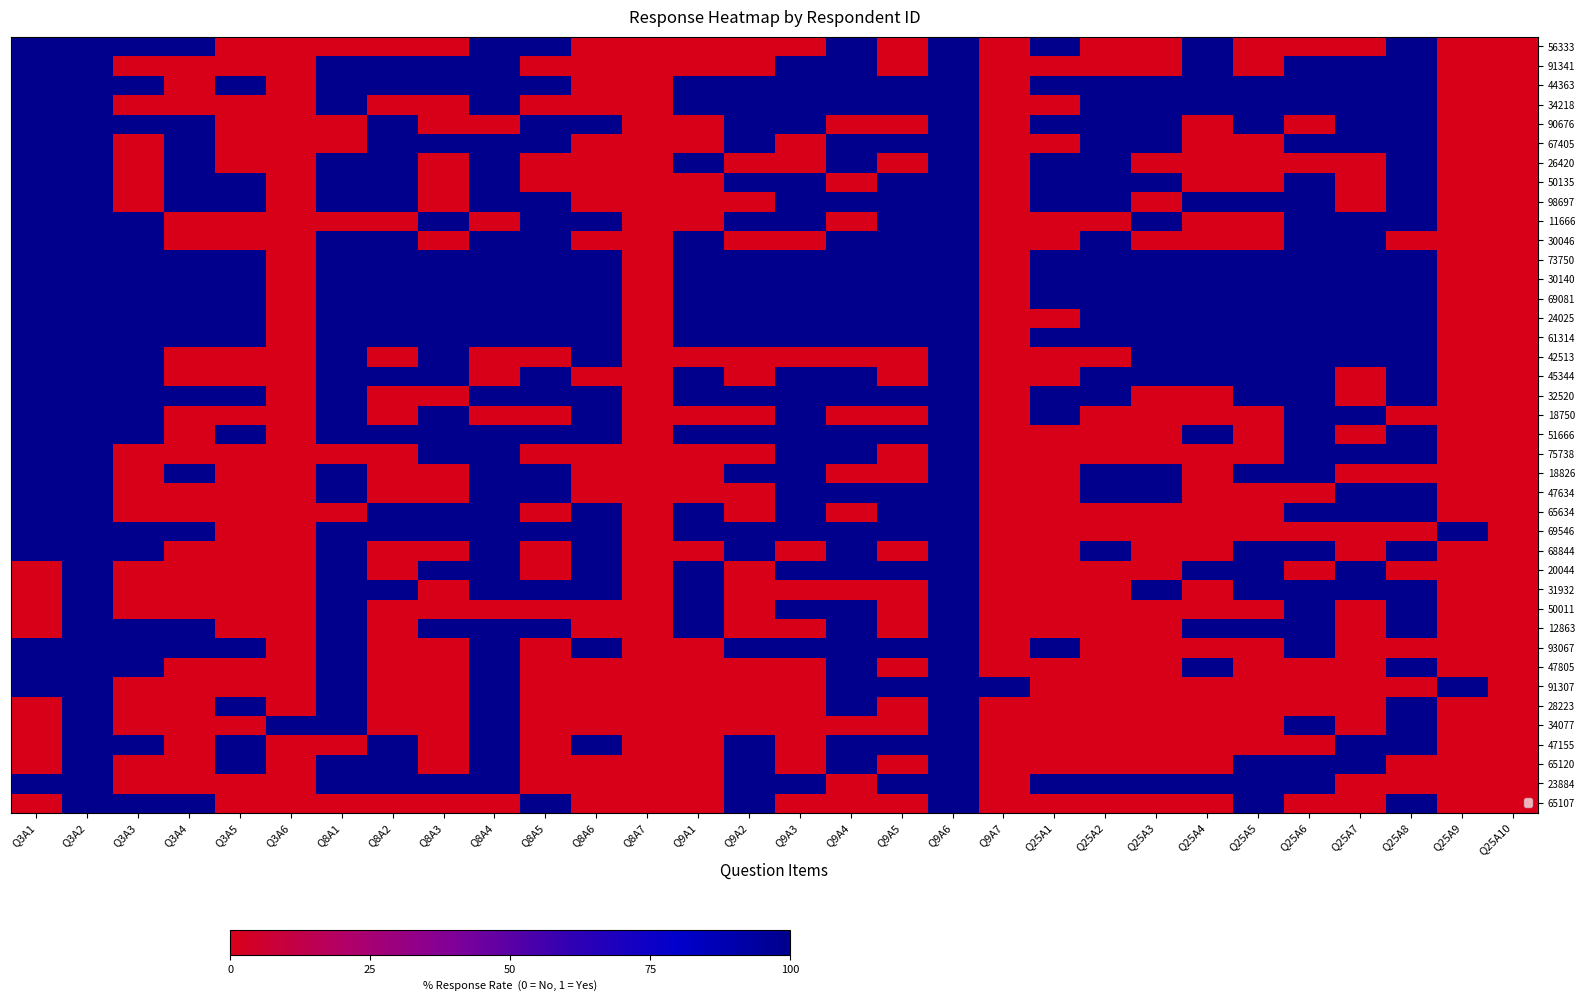

At which category is the sum across all series the highest?

Q3A2